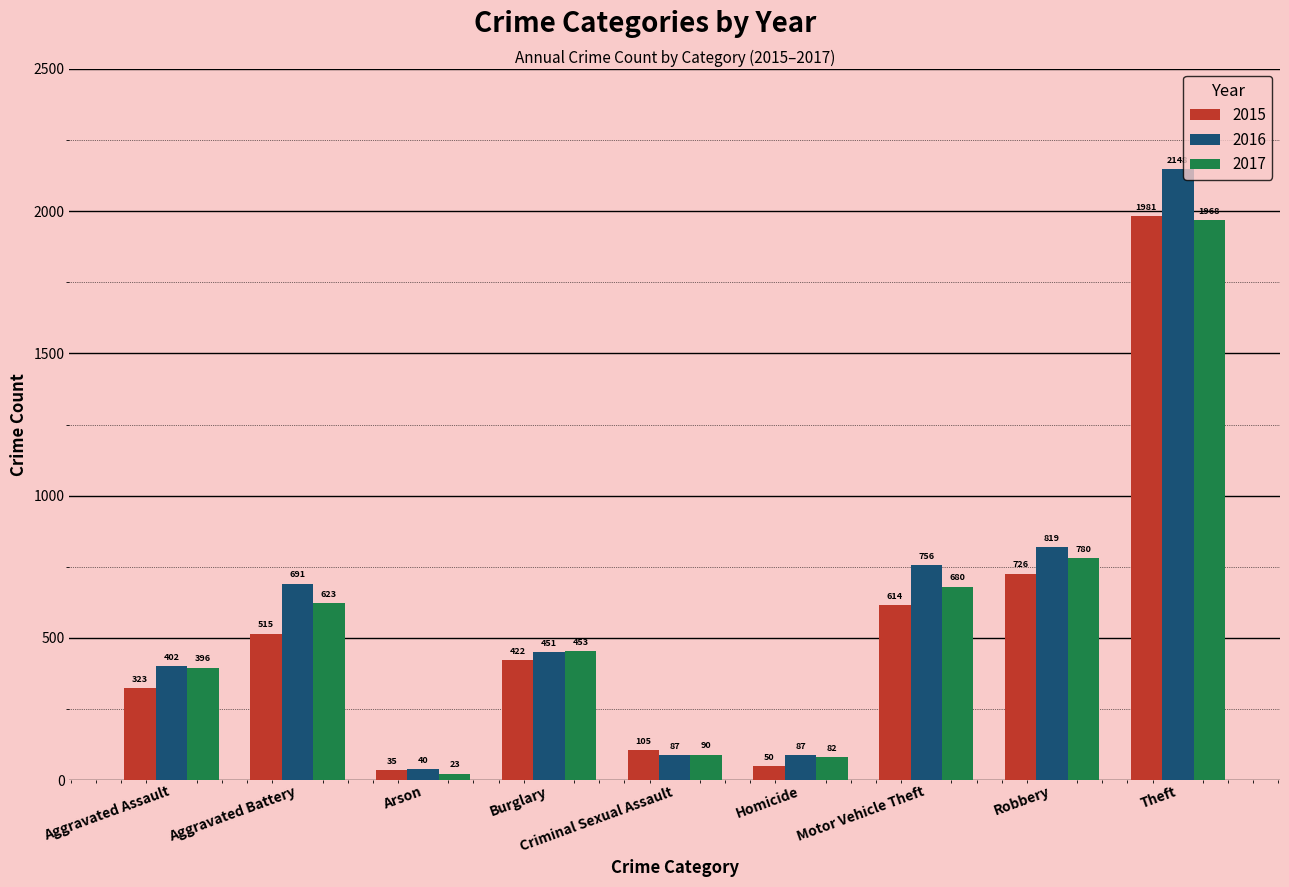

Which series has the widest spread of values?

2016